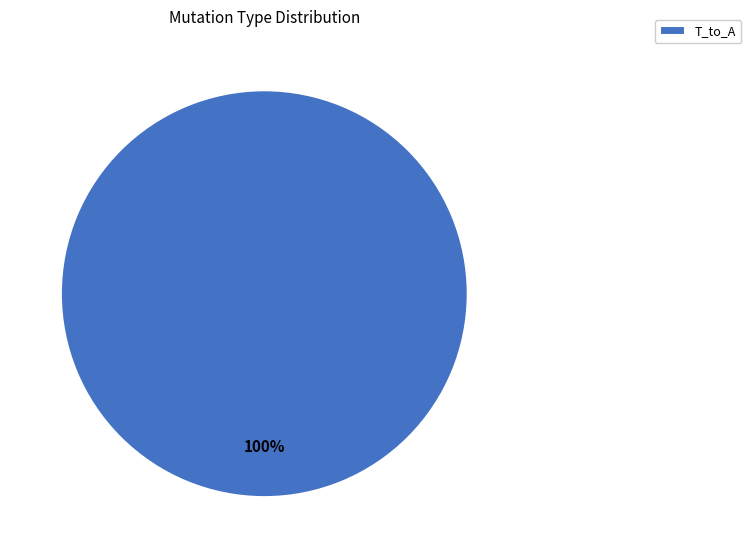

What percentage is the T_to_A slice, to the nearest percent?

100%